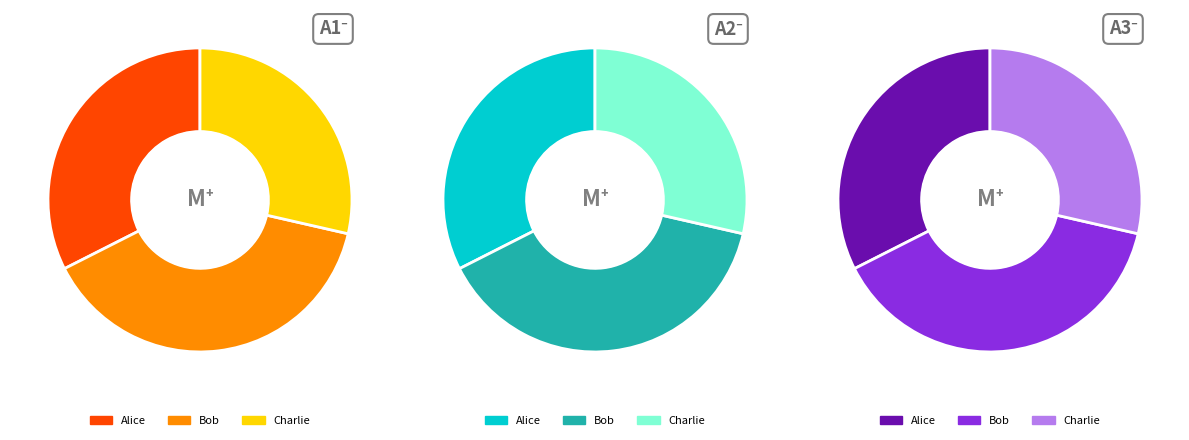

Which slice is the smallest?

Charlie